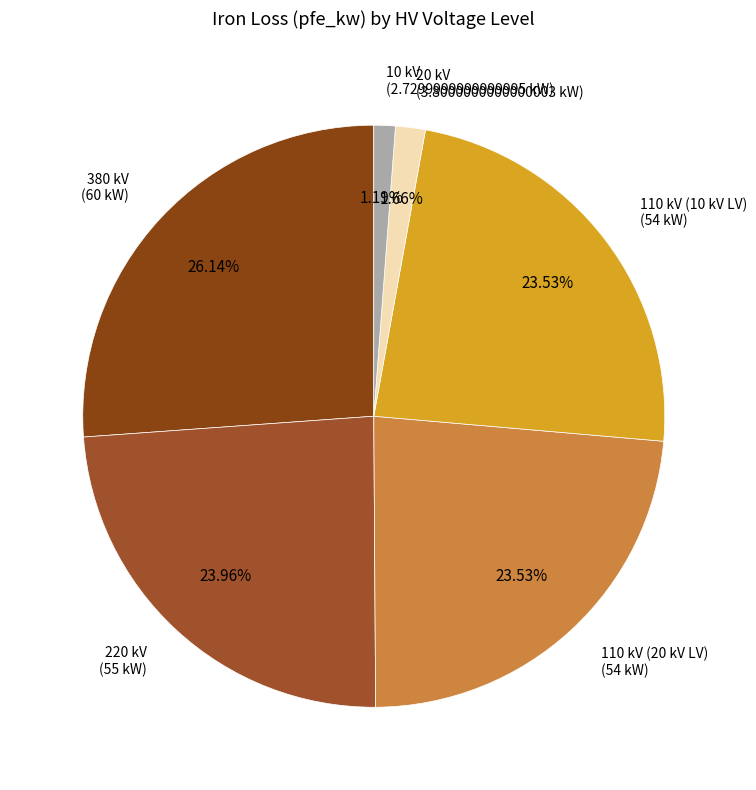

Count the number of slices in the pie.

6